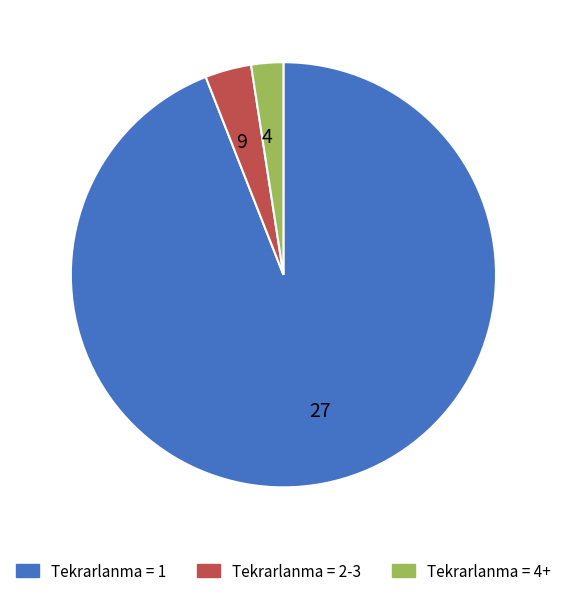

Is there a majority slice in this chart?

Yes